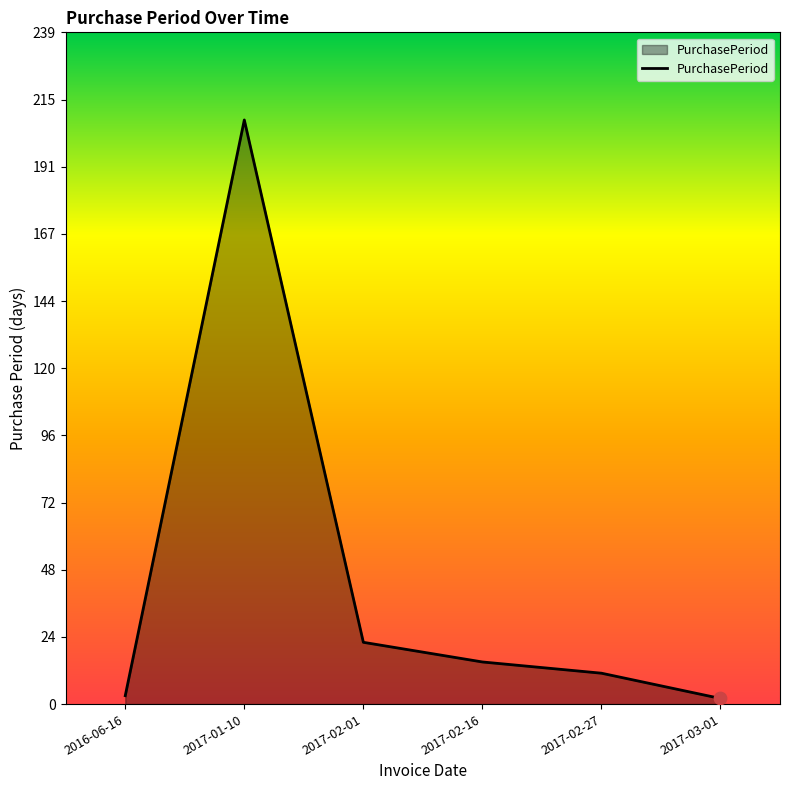

Approximately how many times larger is the value at 2017-02-16 compared to 2017-02-27?

1.4